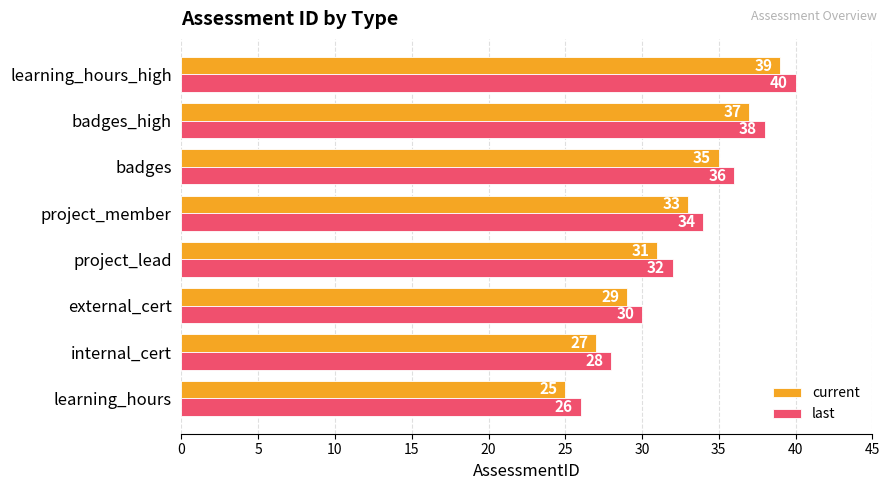

What is the approximate value of last at learning_hours, to the nearest 10?

30